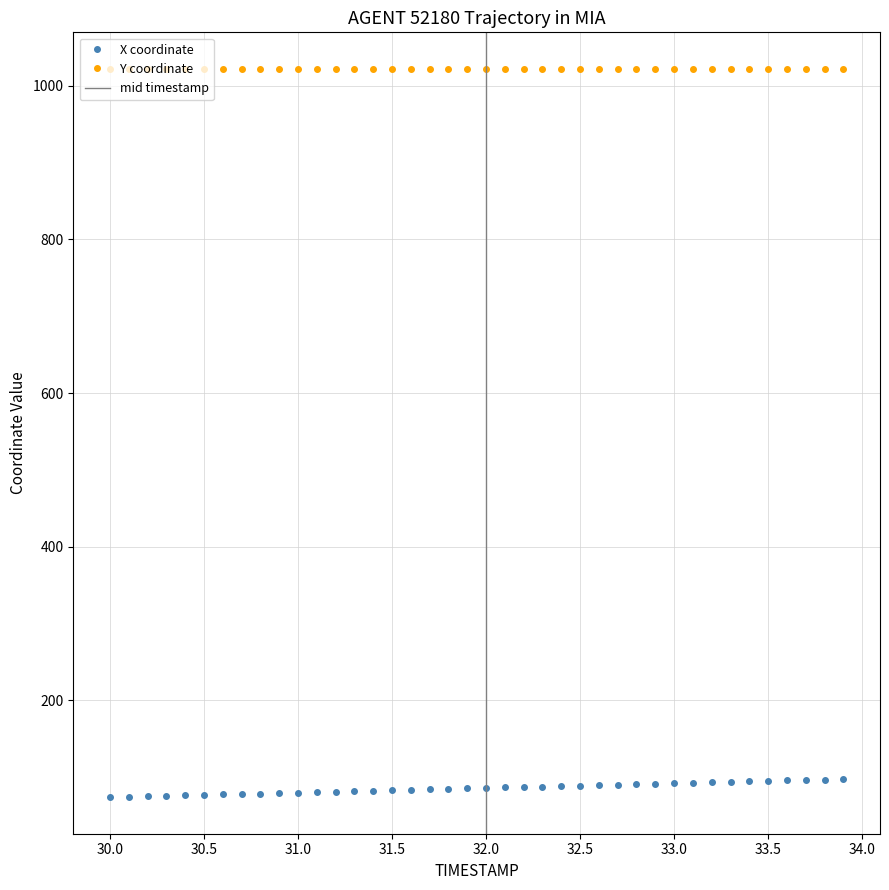

True or false: X coordinate and Y coordinate intersect in this chart.

False